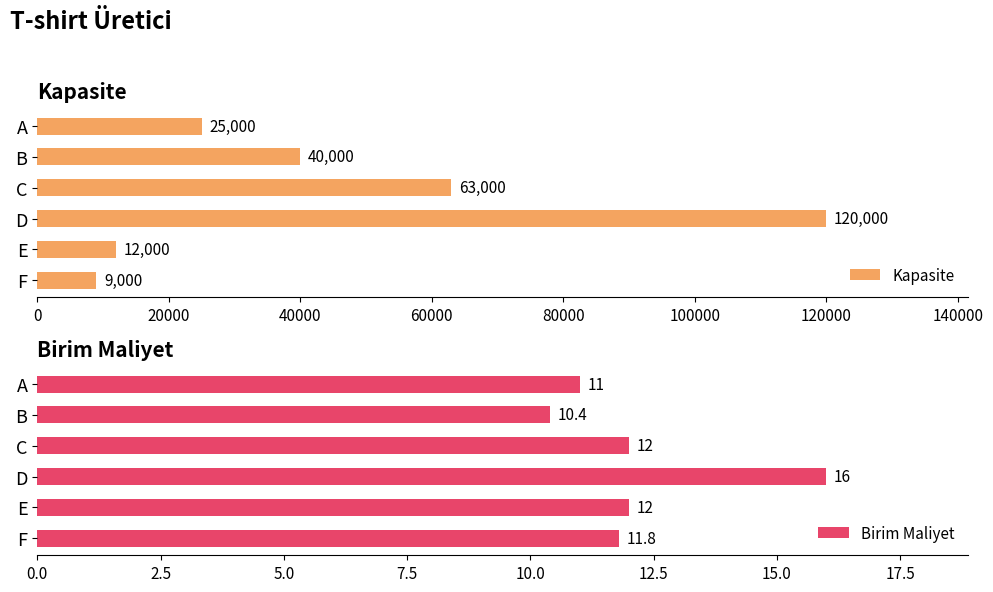

How many data points in Birim Maliyet are less than 12?

3